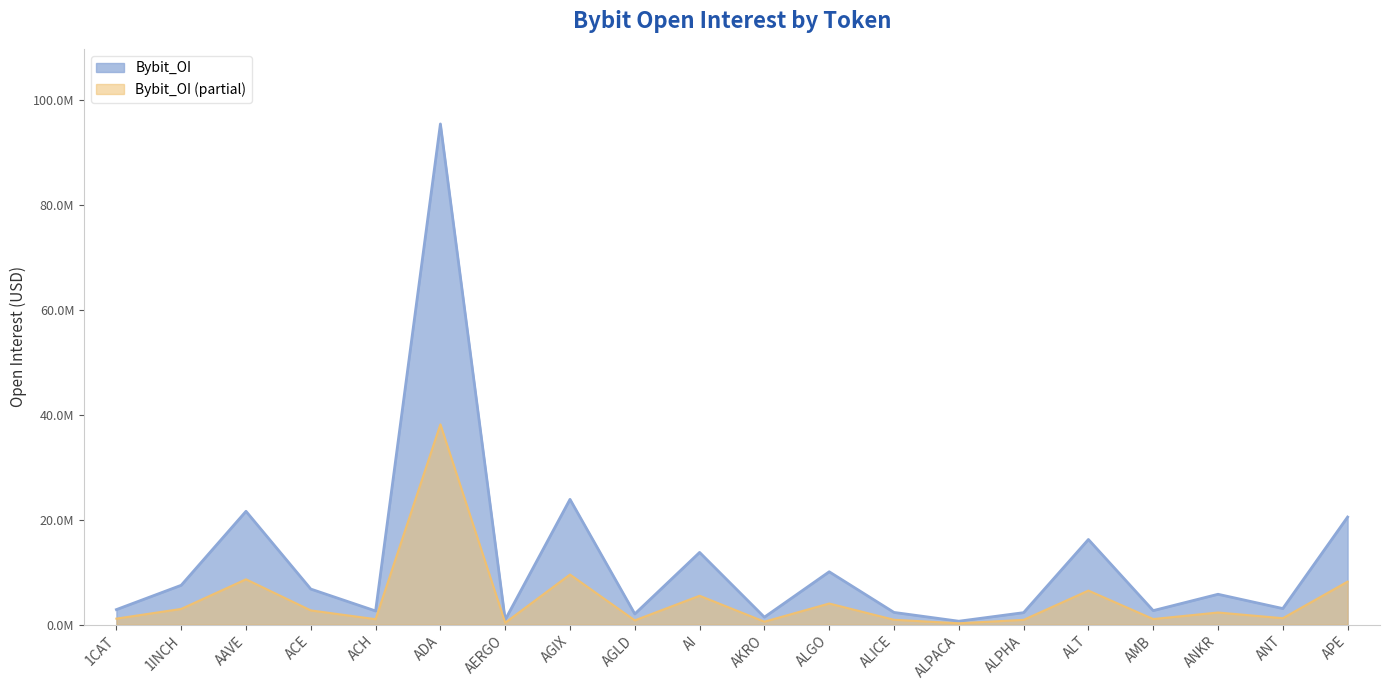

Where is the data nearest to the value 48085395?

AGIX